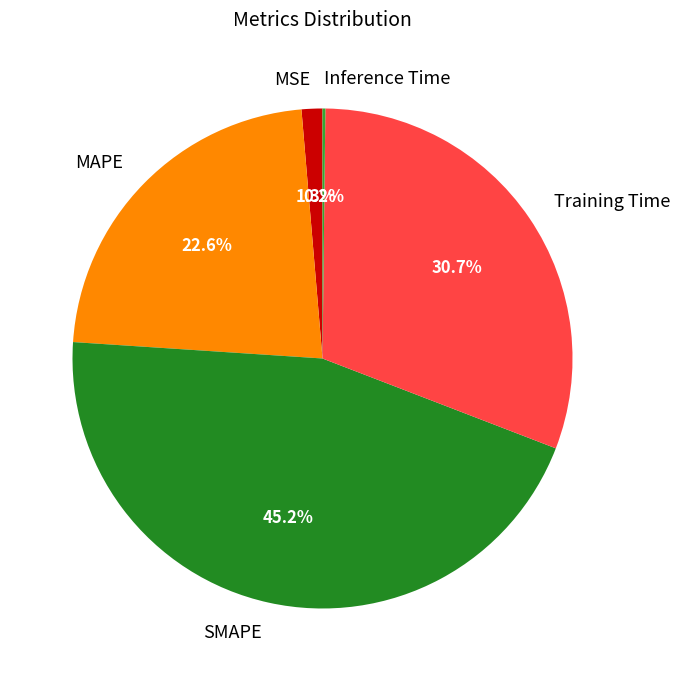

What portion of the pie excludes MAPE?

77.4%